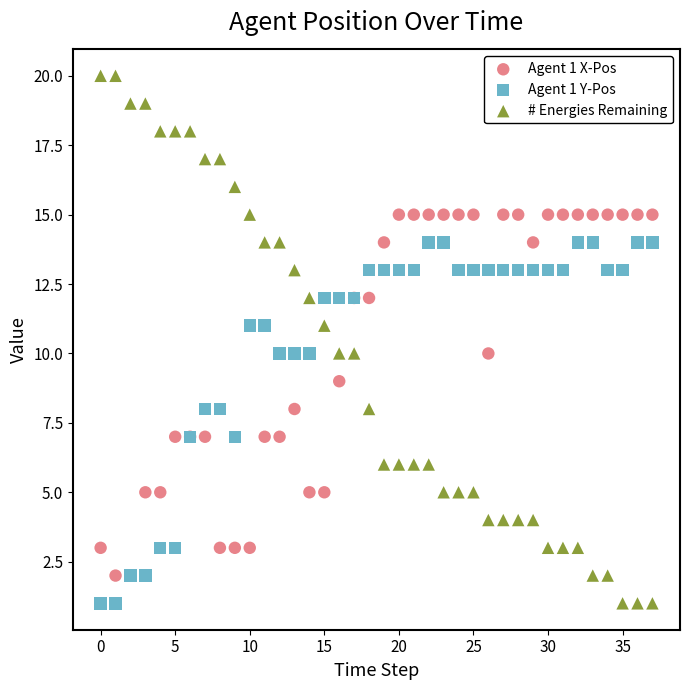

Which series has the widest spread of Y values?

# Energies Remaining